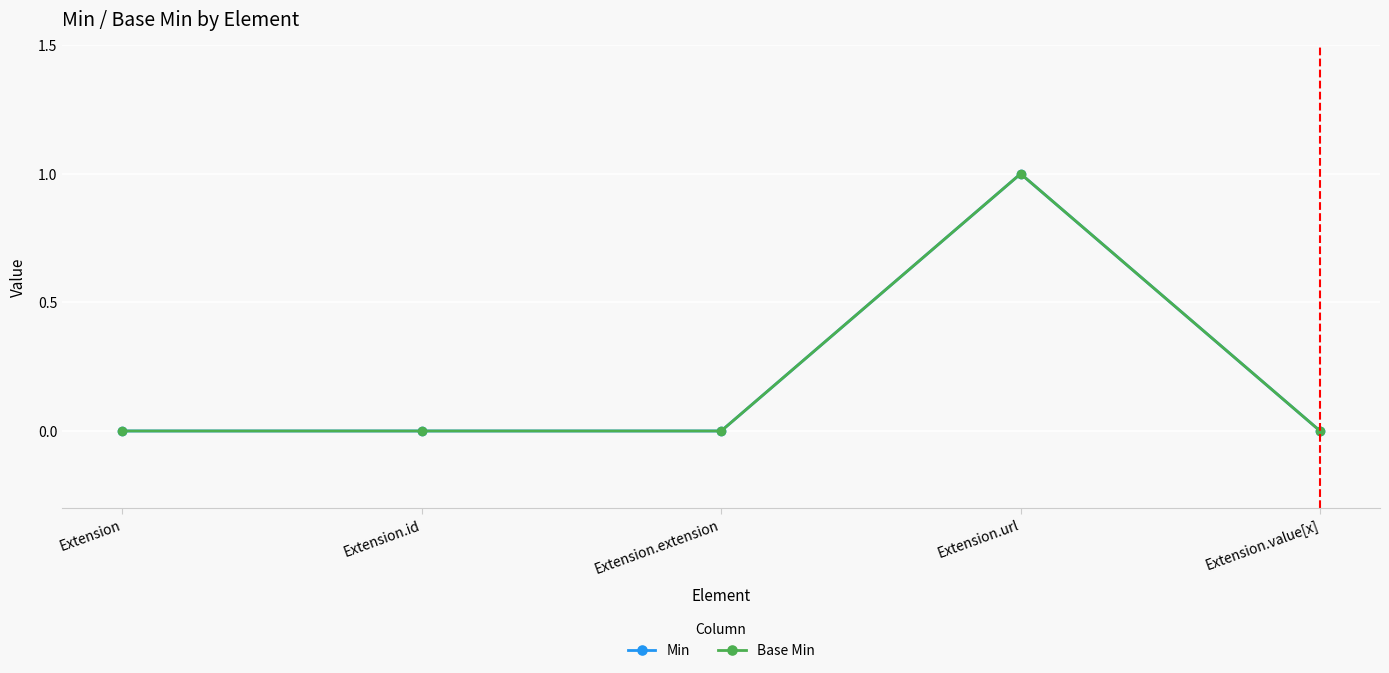

The value of Min at Extension.value[x] is 0. True or false?

True